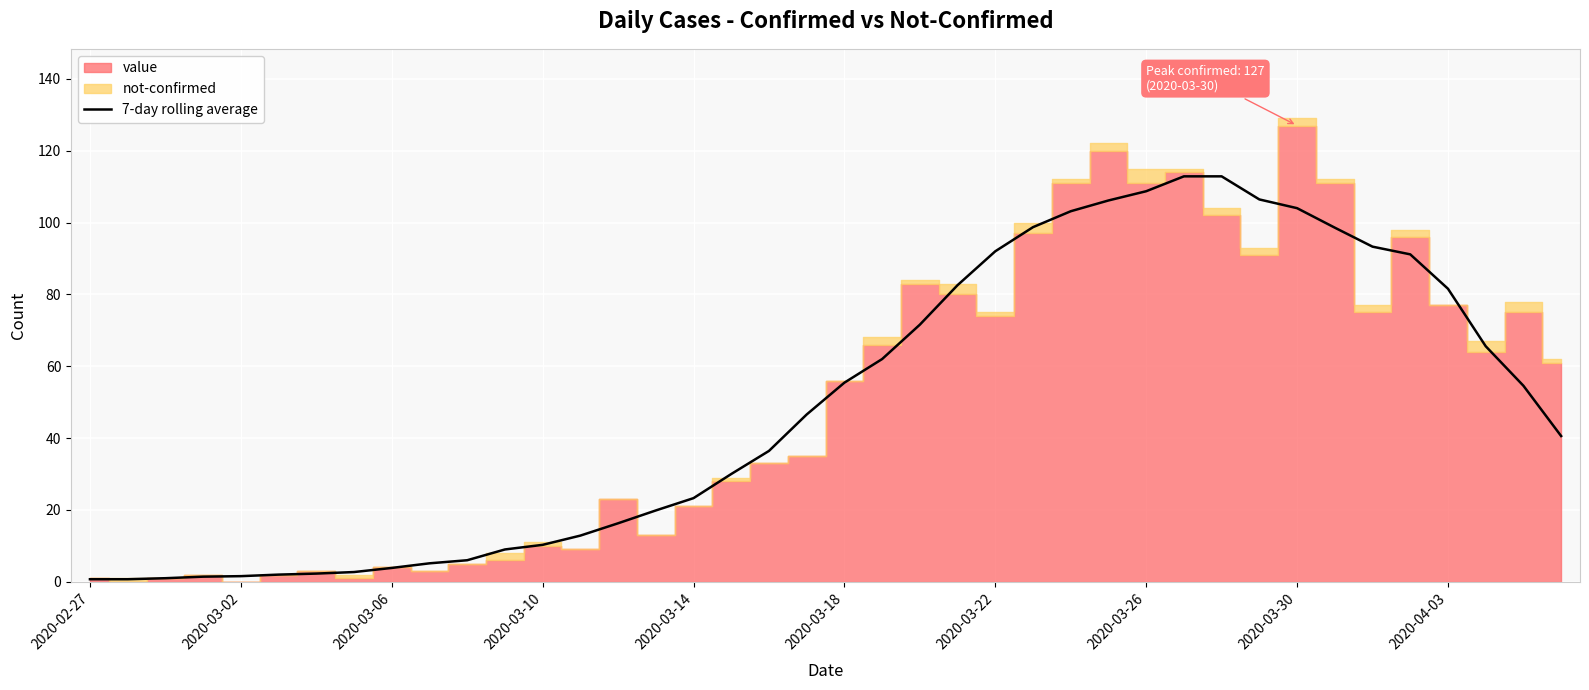

How many lines are shown in the chart?

1